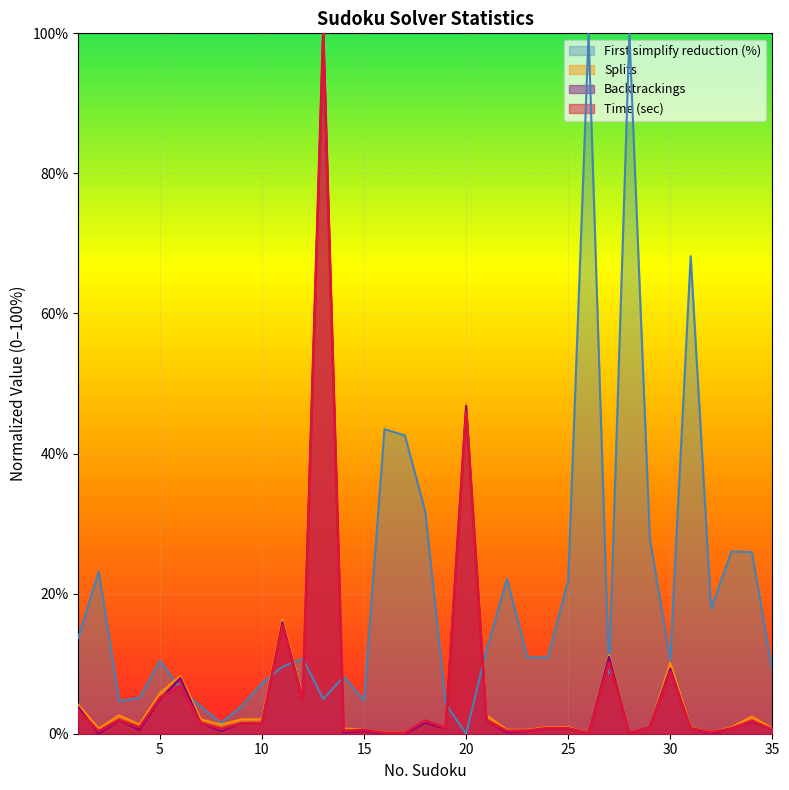

At which category does the chart reach its peak across all series?

26